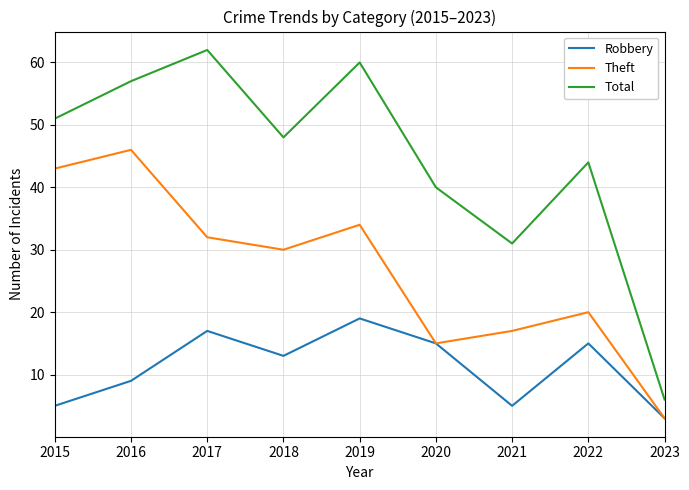

True or false: Robbery and Total intersect in this chart.

False